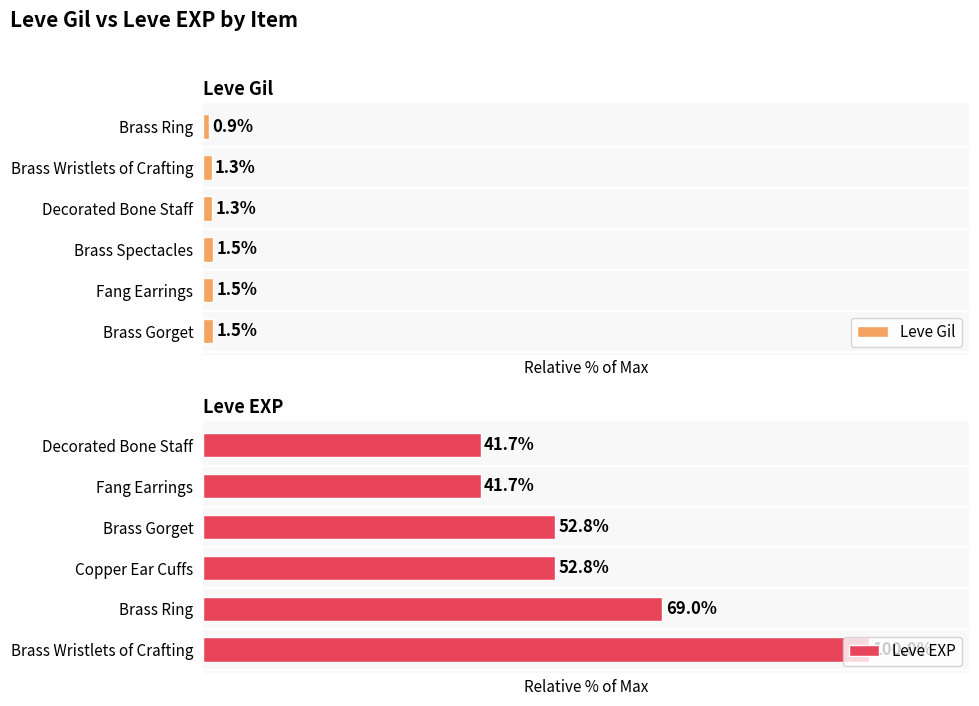

Reading right to left, extract all data points from this chart.

Leve Gil: 5=0.9	4=1.3	3=1.3	2=1.5	1=1.5	0=1.5
Leve EXP: 5=41.7	4=41.7	3=52.8	2=52.8	1=69.0	0=100.0